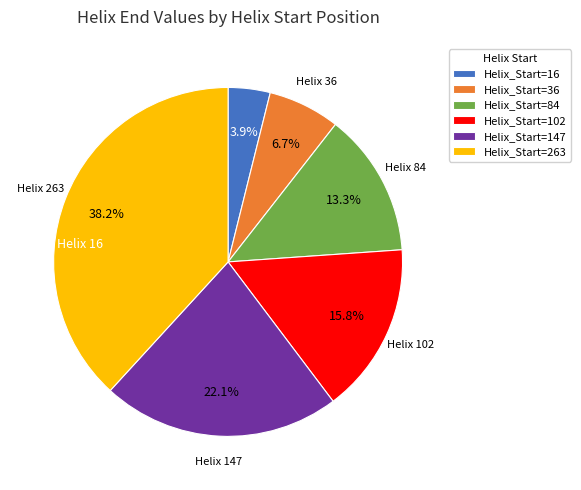

Do Helix_Start=84 and Helix_Start=263 together represent more than half of the pie?

Yes